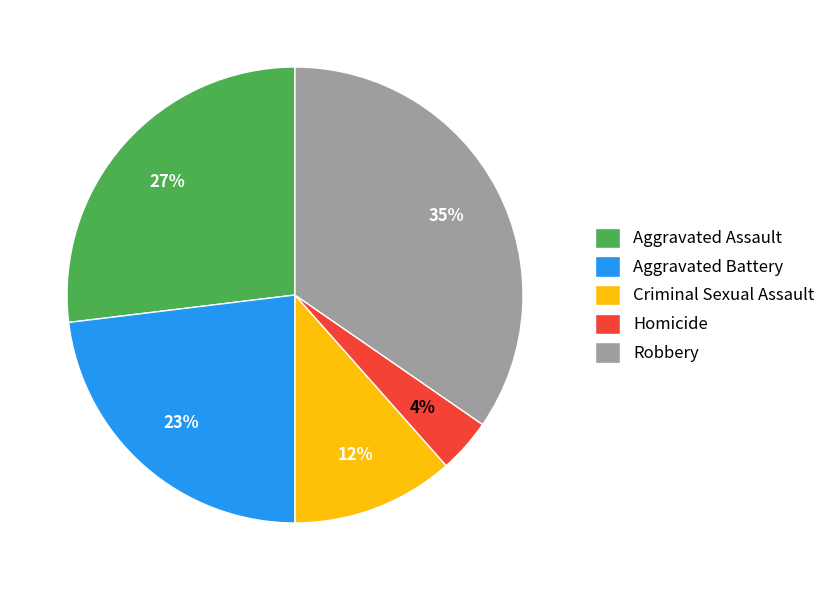

Approximately how many times larger is the value at Aggravated Assault compared to Aggravated Battery?

1.2